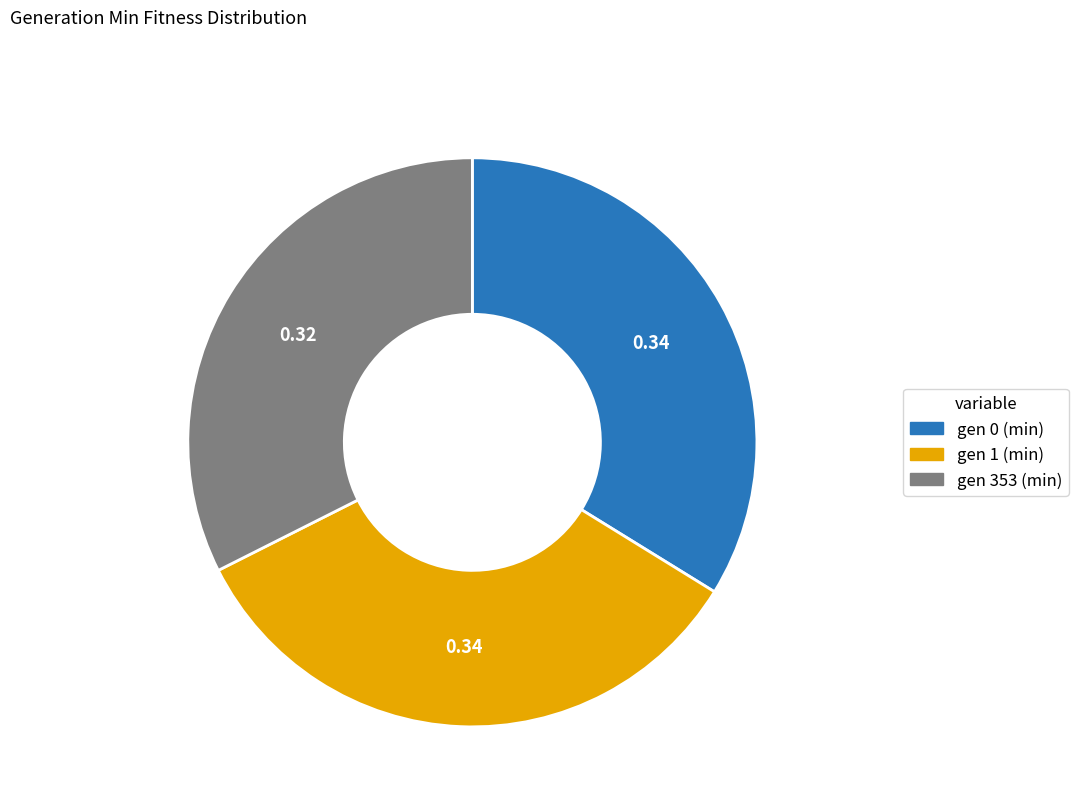

Count the number of slices in the pie.

3